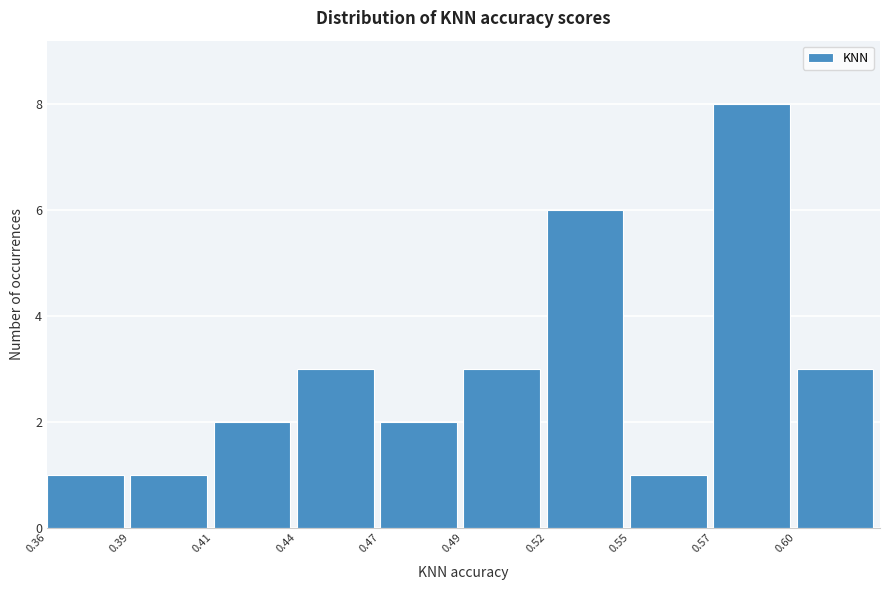

Reading right to left, extract all data points from this chart.

3	8	1	6	3	2	3	2	1	1